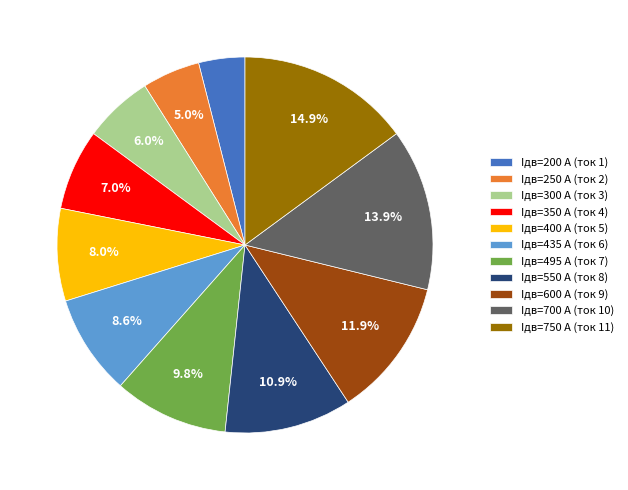

Is the sum of Iдв=400 А (ток 5) and Iдв=250 А (ток 2) greater than half?

No